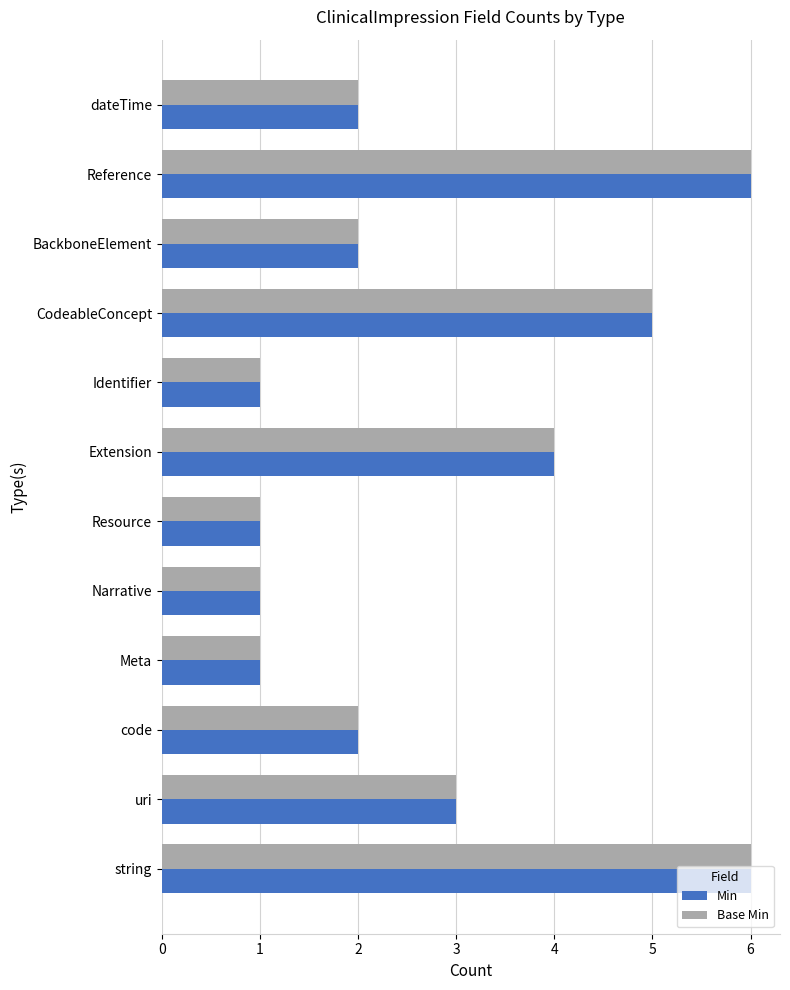

What value does the Min series have at Extension?

4